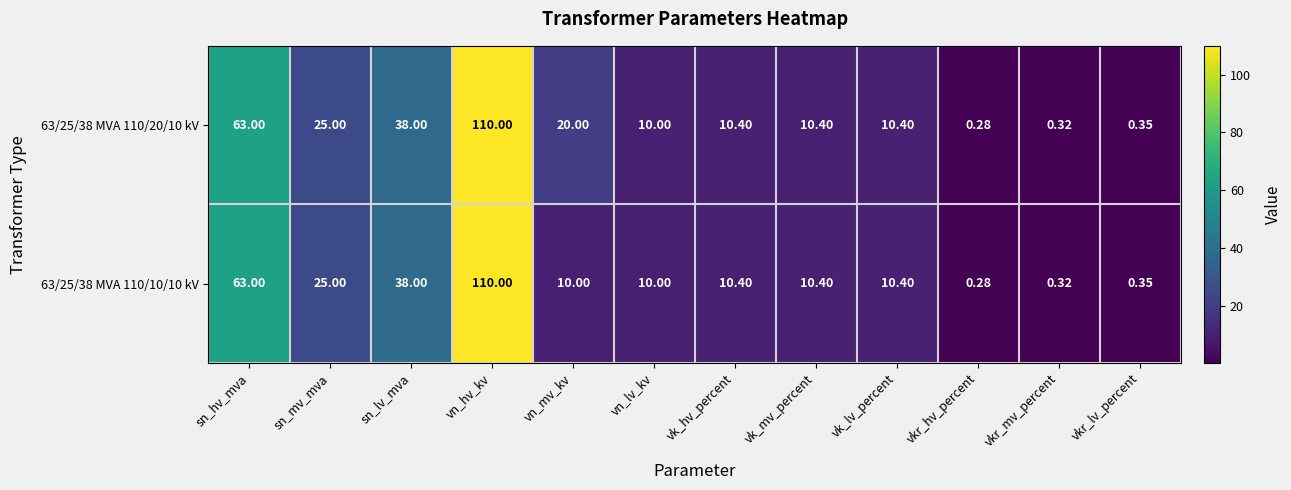

At which label does 63/25/38 MVA 110/20/10 kV first exceed 10?

sn_hv_mva